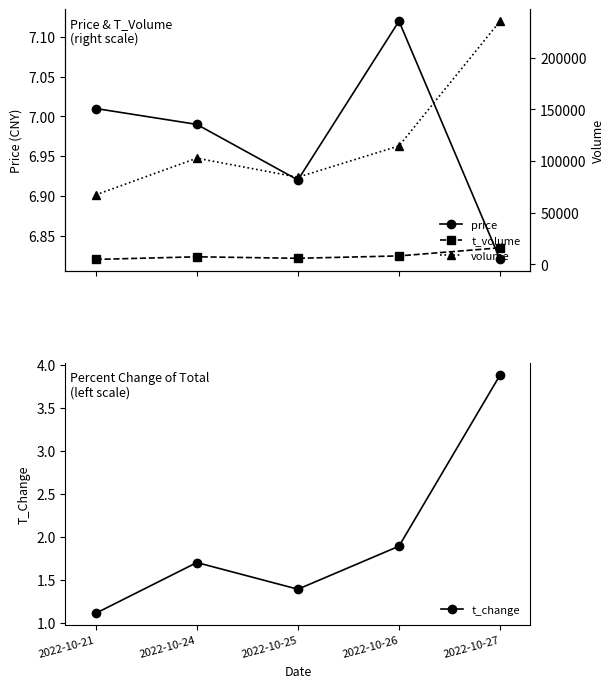

At which label is t_volume closest to 10353?

2022-10-26